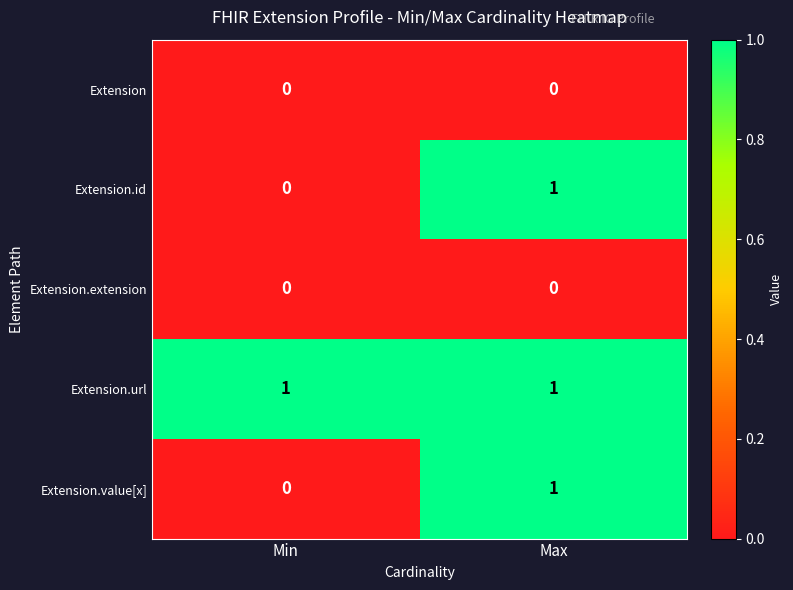

How many values in Extension.value[x] are above zero?

1